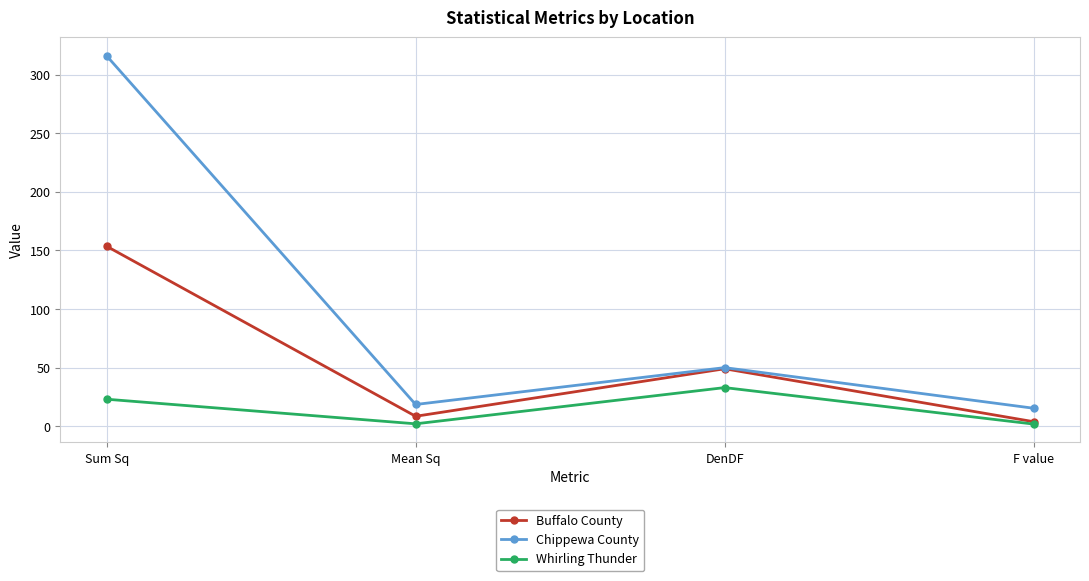

What value does the Buffalo County series have at F value?

3.9